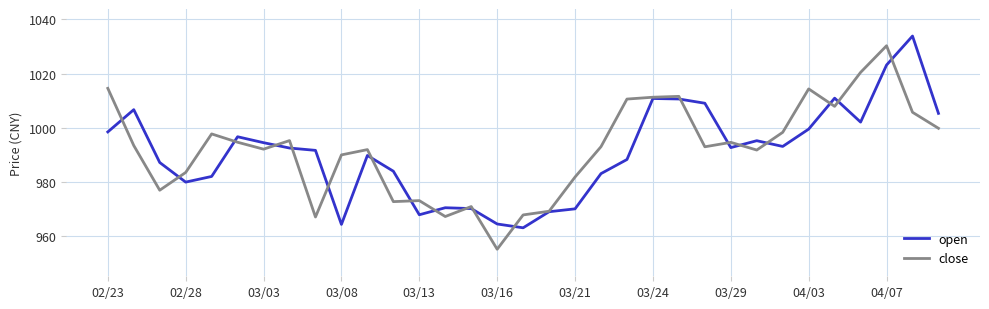

In close, how many points are higher than both neighbors (excluding endpoints)?

9